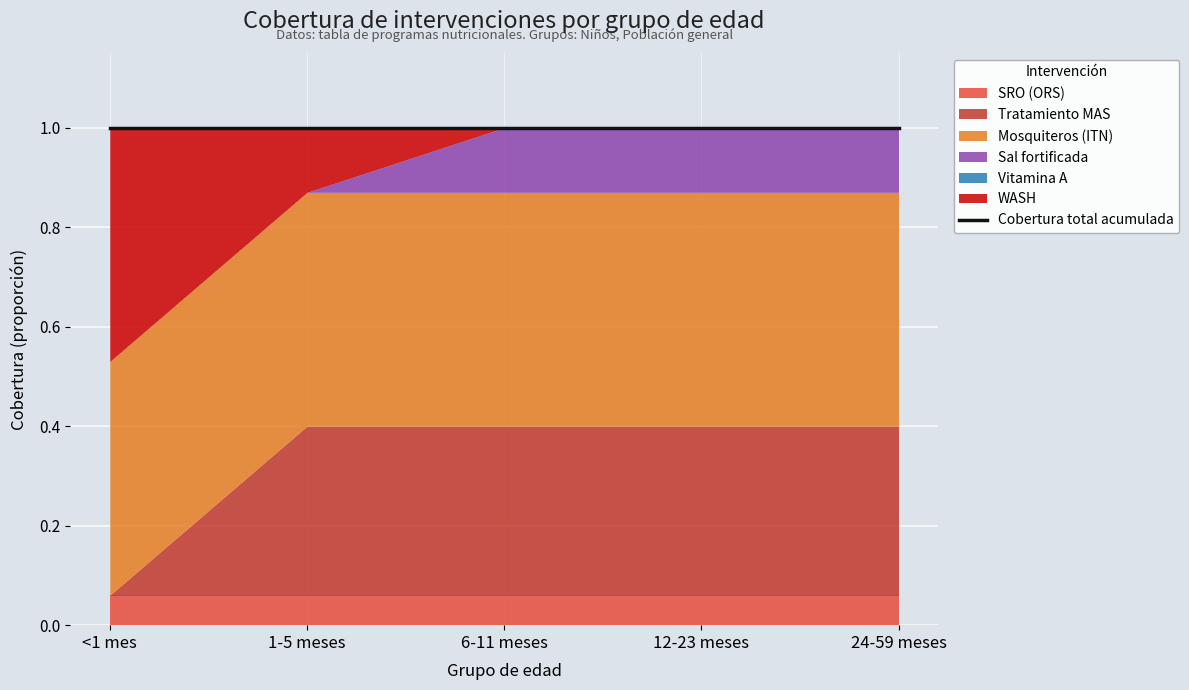

What position from the right is 24-59 meses?

1